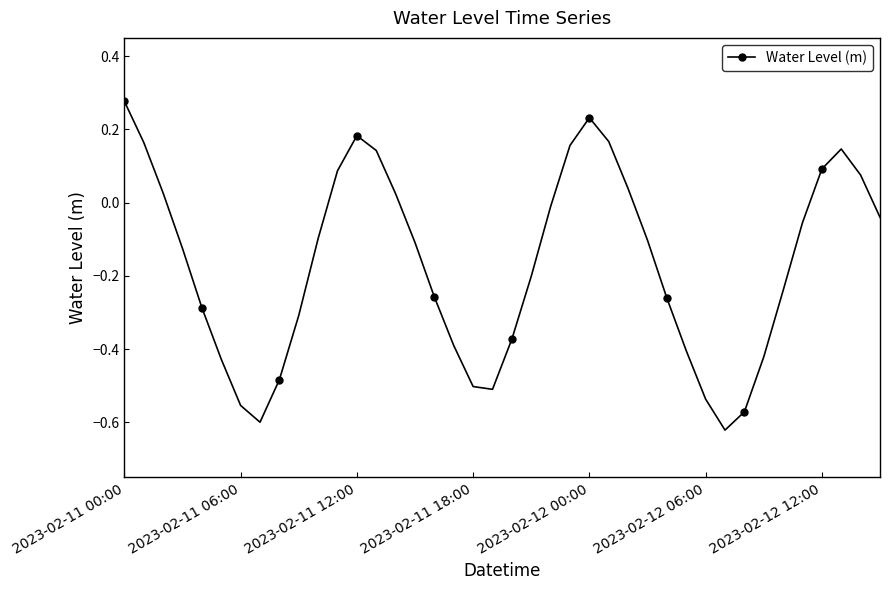

What is the sum of all values?

-6.7